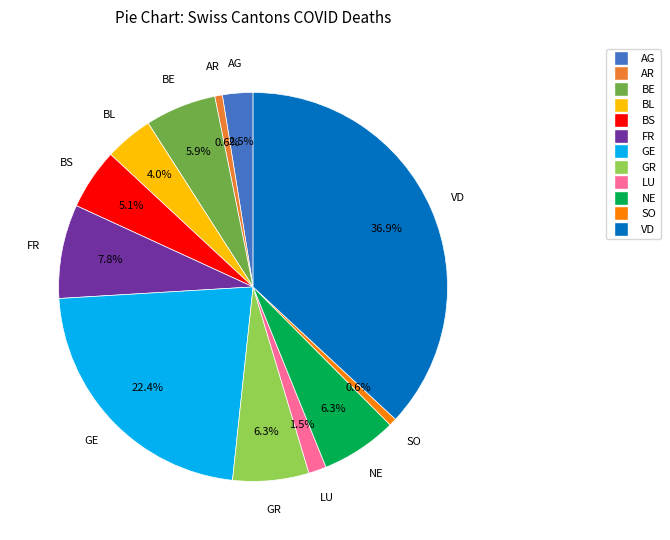

Combined, what portion of the pie is LU and BL?

5.5%